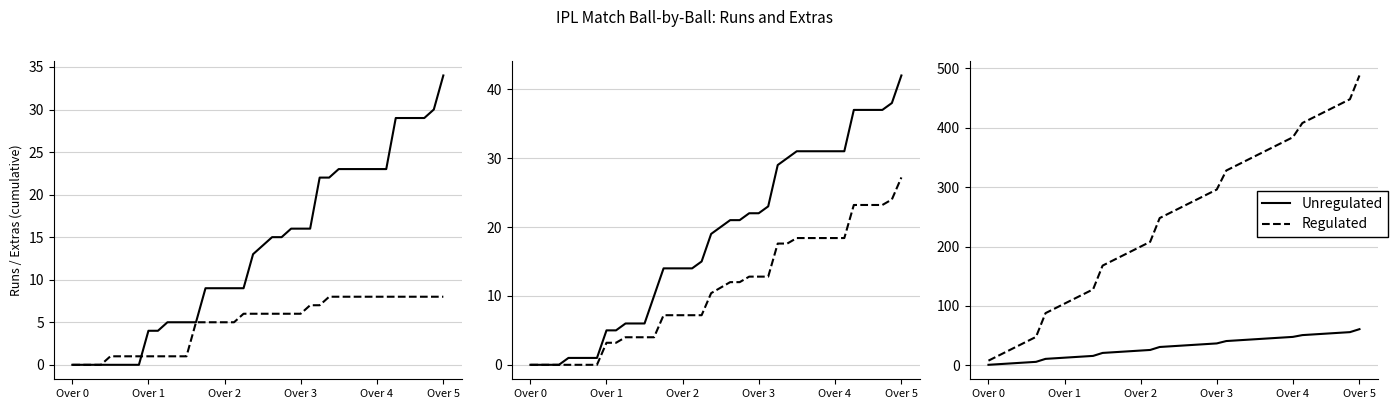

True or false: Unregulated and Regulated intersect in this chart.

False